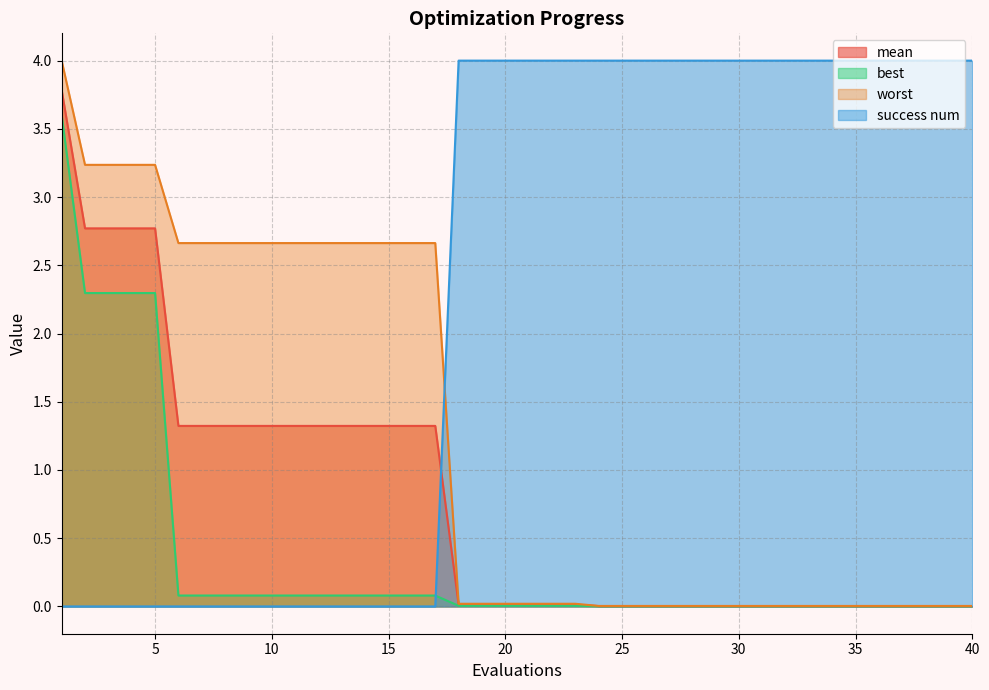

At which label is success num closest to 2?

1